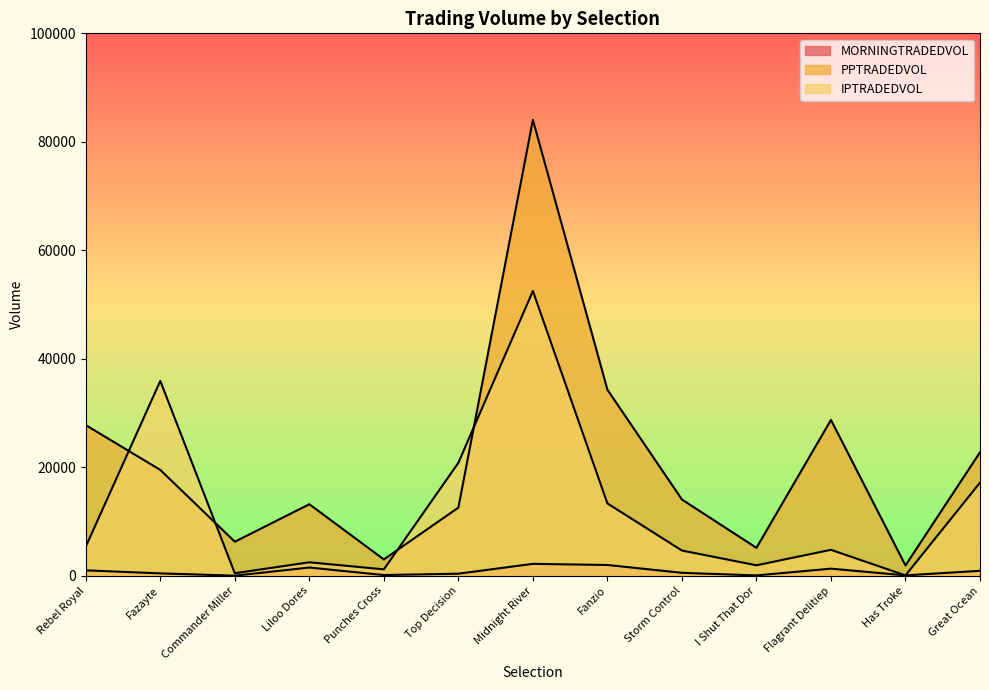

What is the value of the IPTRADEDVOL point at the 5th from the left?

1181.7